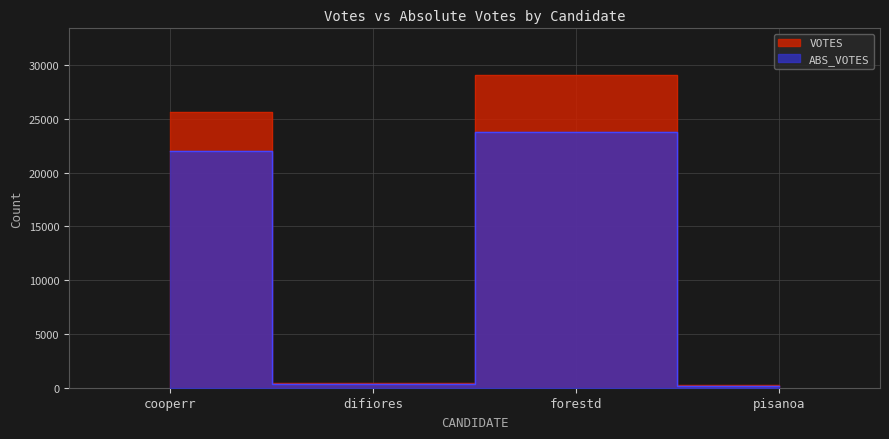

Between VOTES and ABS_VOTES, which series saw the biggest shift?

forestd